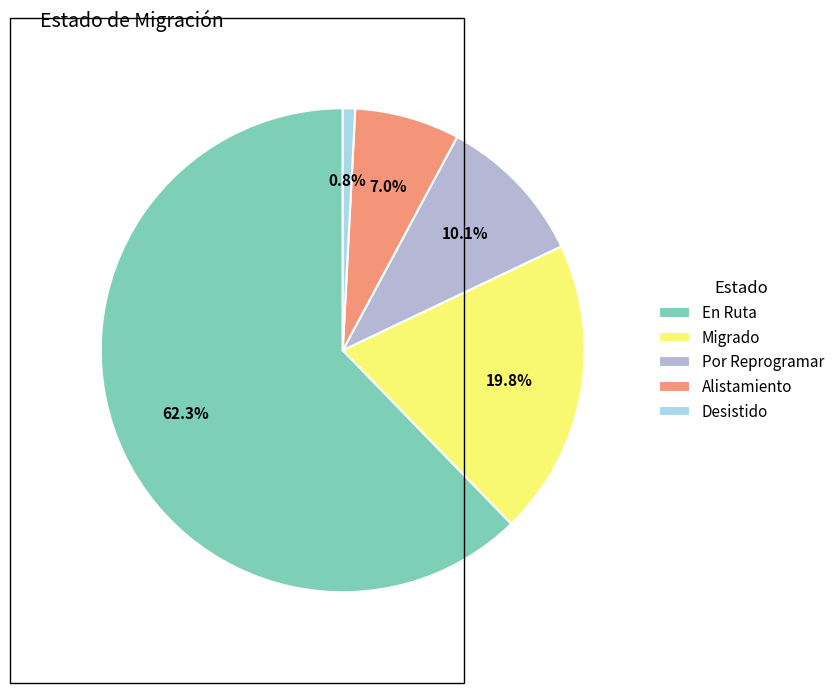

The Alistamiento slice represents 7% of the pie. True or false?

True